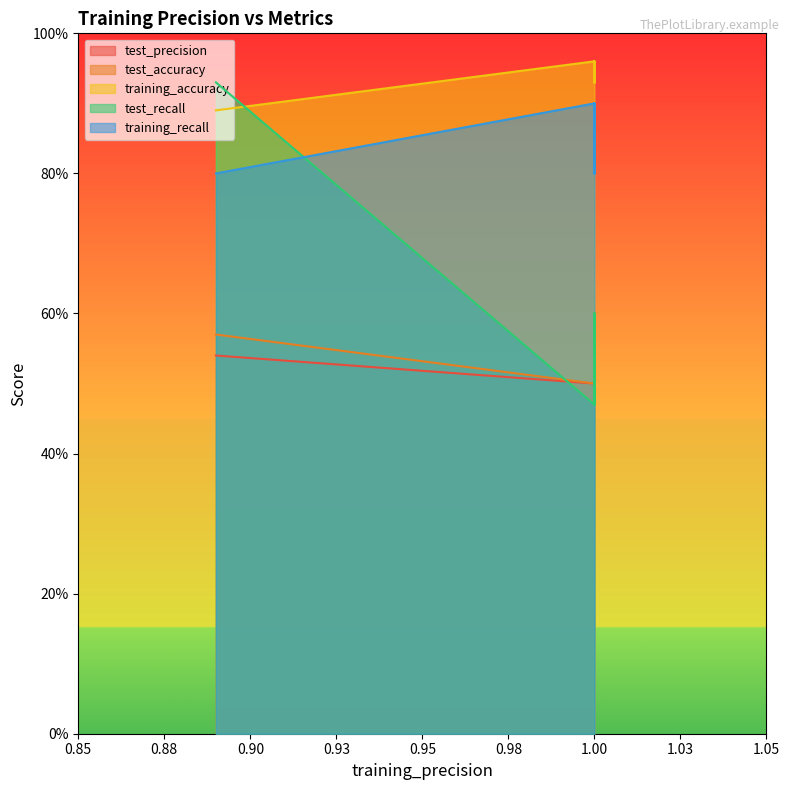

The training_accuracy series shows 0.9 at 2. True or false?

True